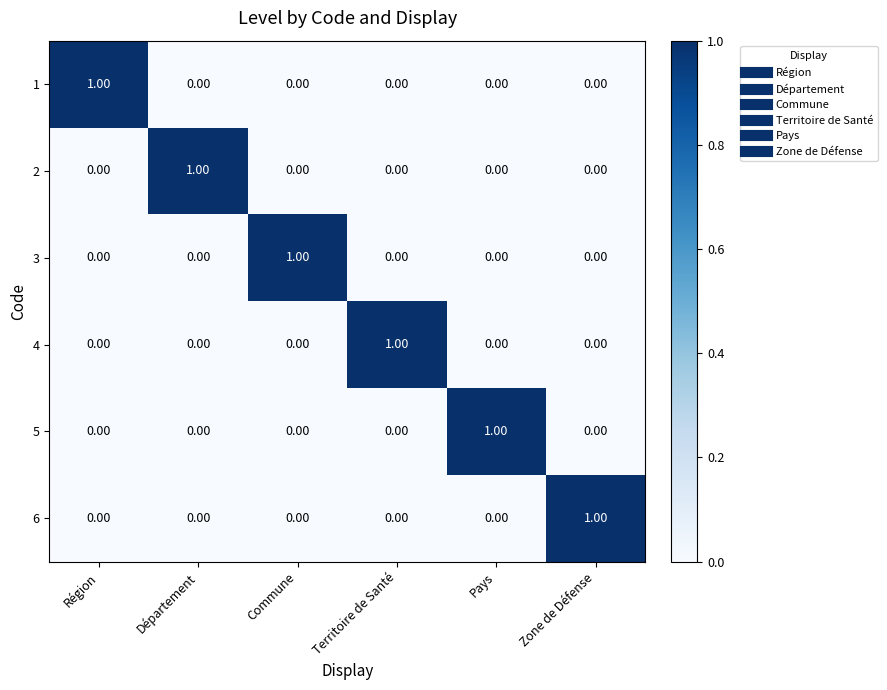

At which label does 2 reach its peak?

Département